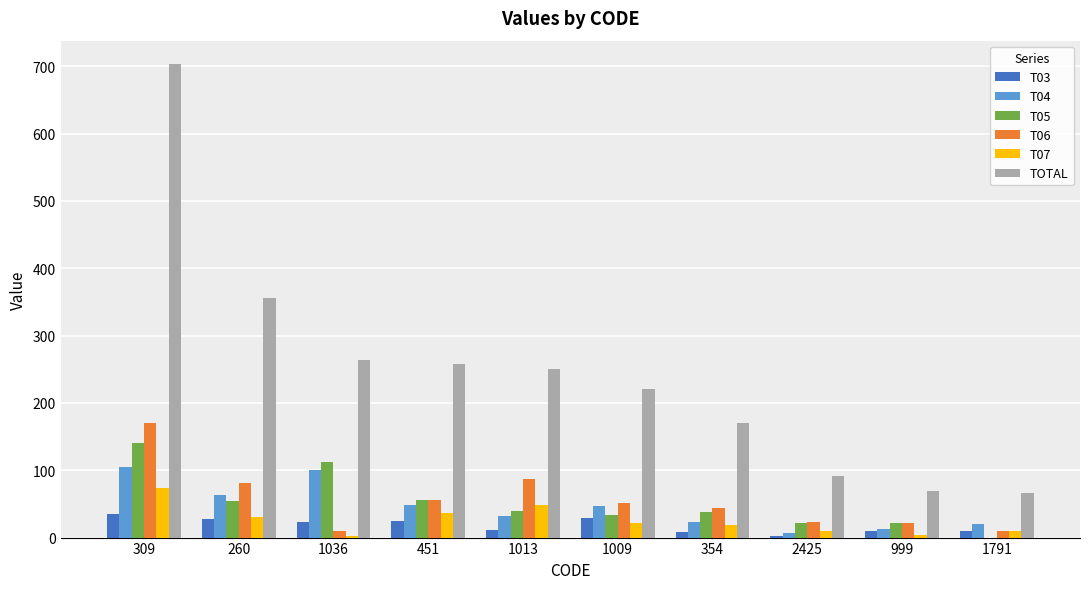

What is the greatest value displayed?

703.0